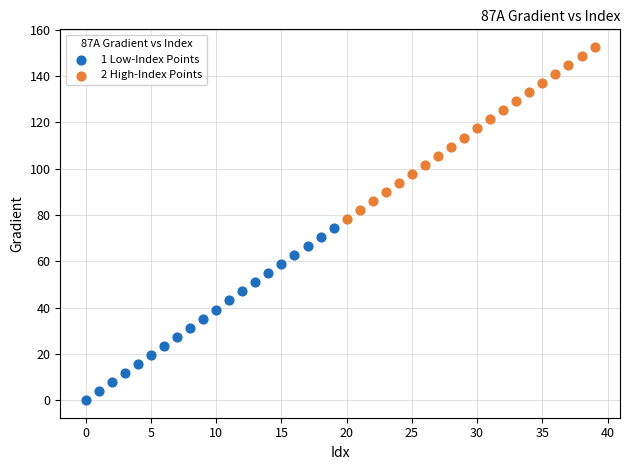

What are all the series names shown in the legend?

1 Low-Index Points, 2 High-Index Points